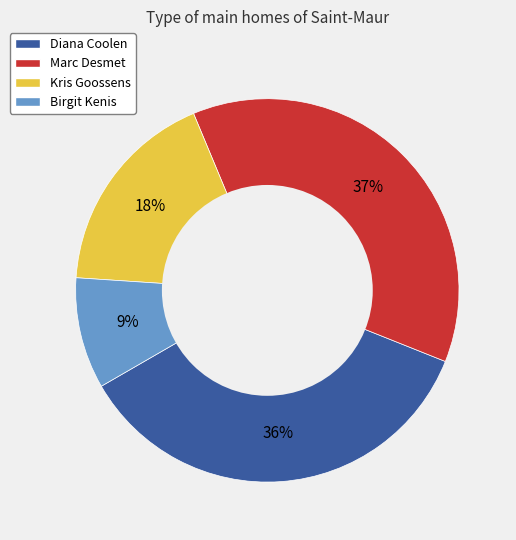

To the nearest percent, what percentage of the pie is Marc Desmet?

37%